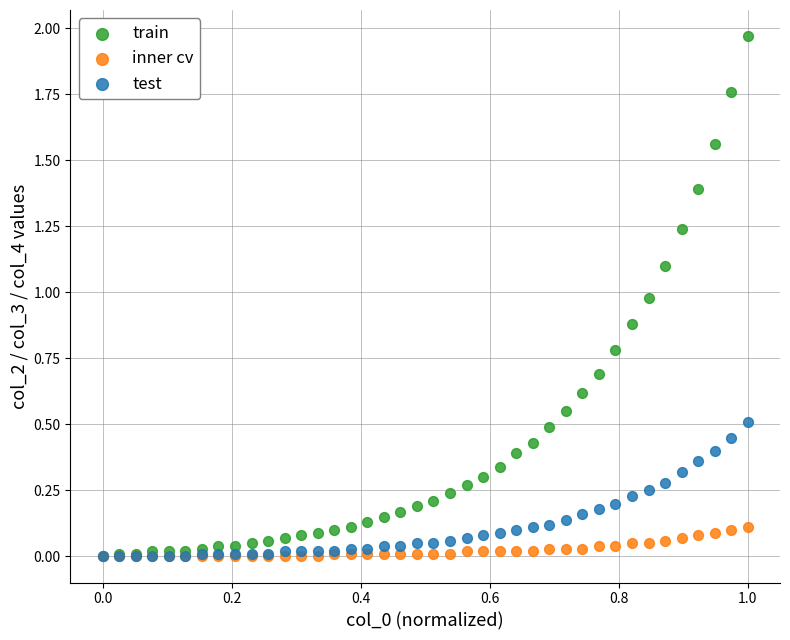

What are all the series names shown in the legend?

train, inner cv, test